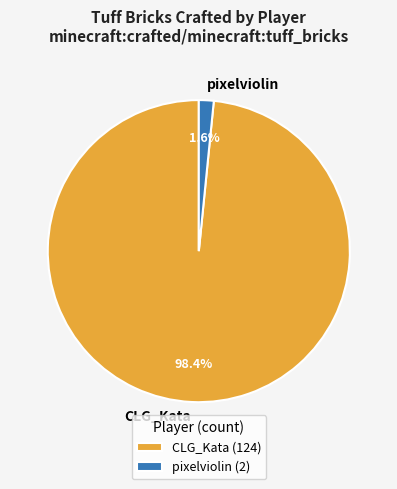

Which category has the biggest portion of the pie?

CLG_Kata